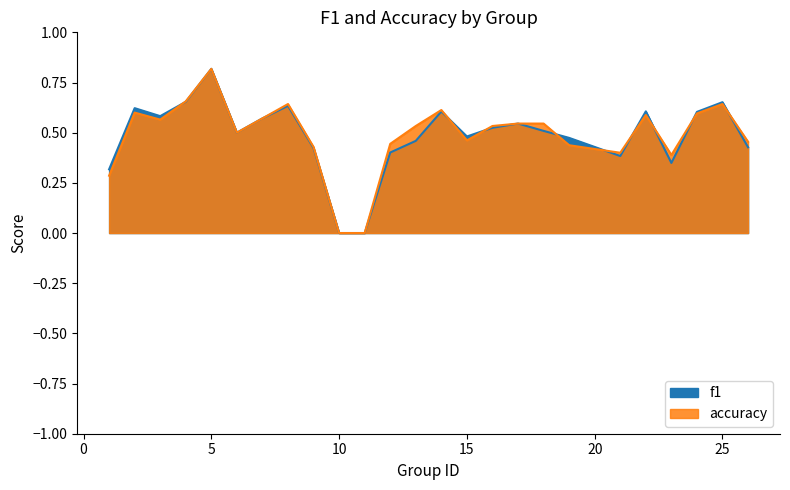

How many lines are shown in the chart?

2